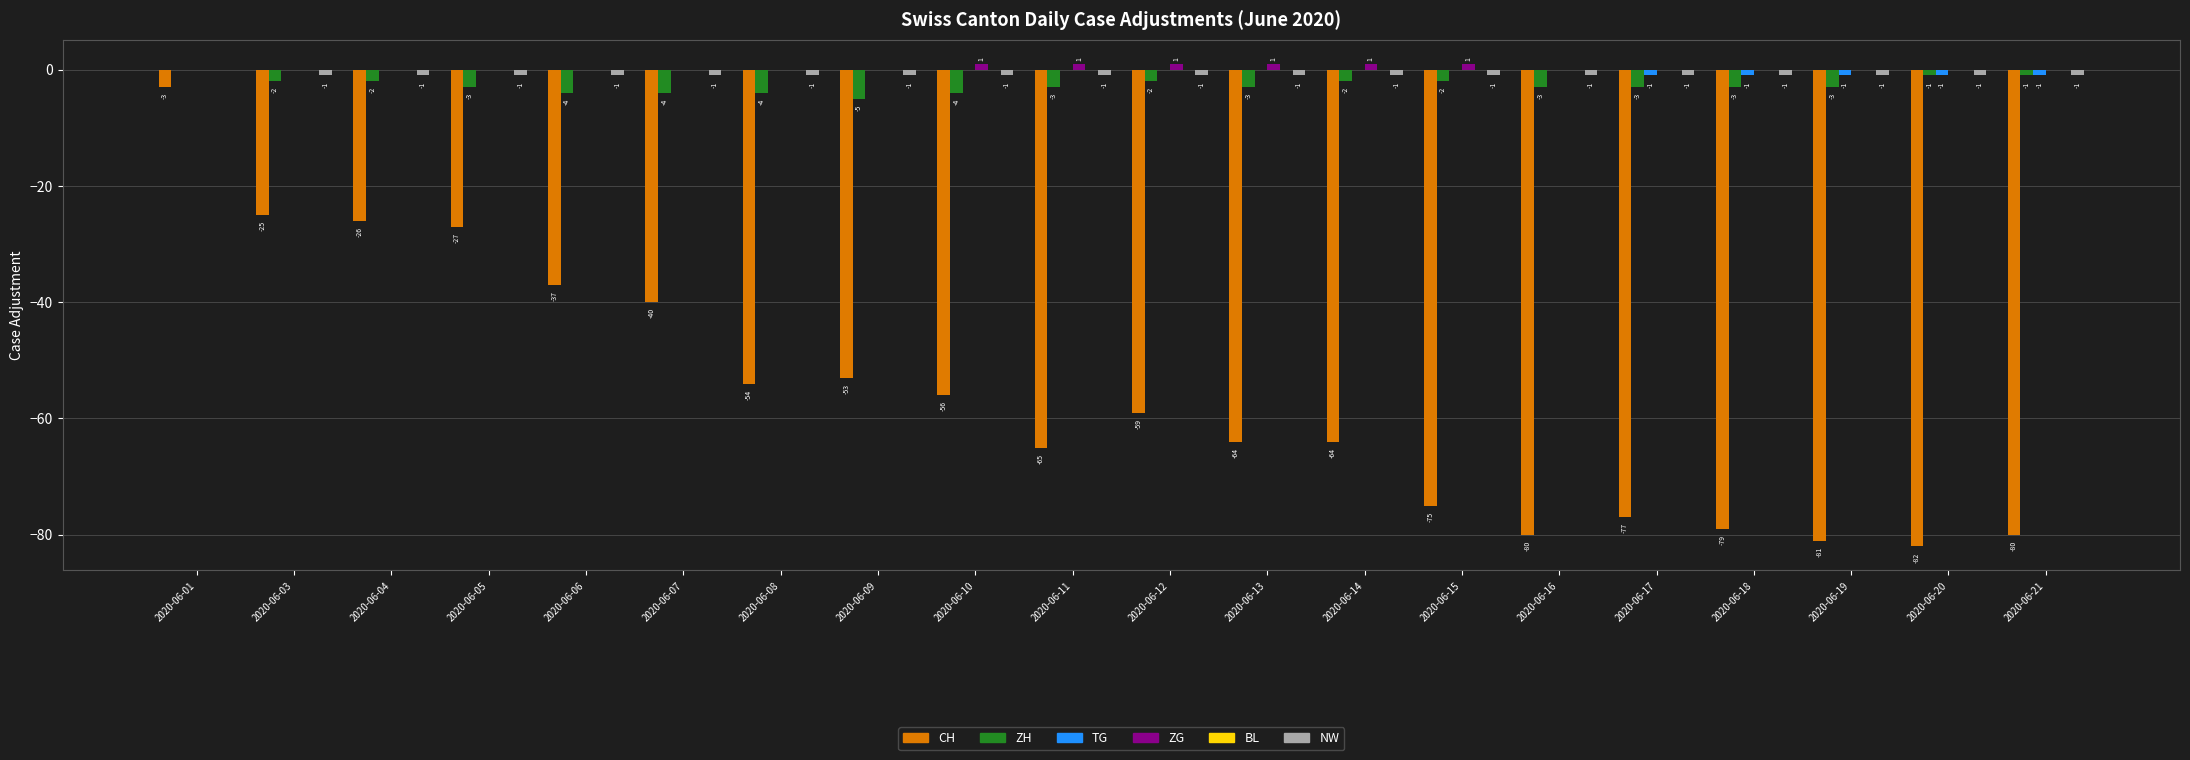

Is it true that CH equals -37 at 2020-06-06?

True